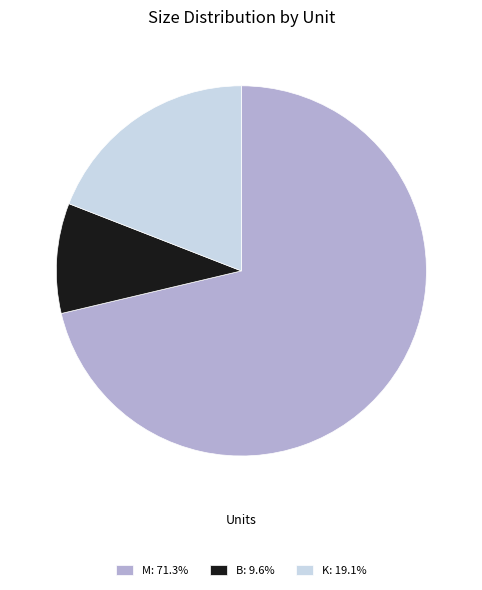

Does B: 9.6% account for over 50% of the chart?

No